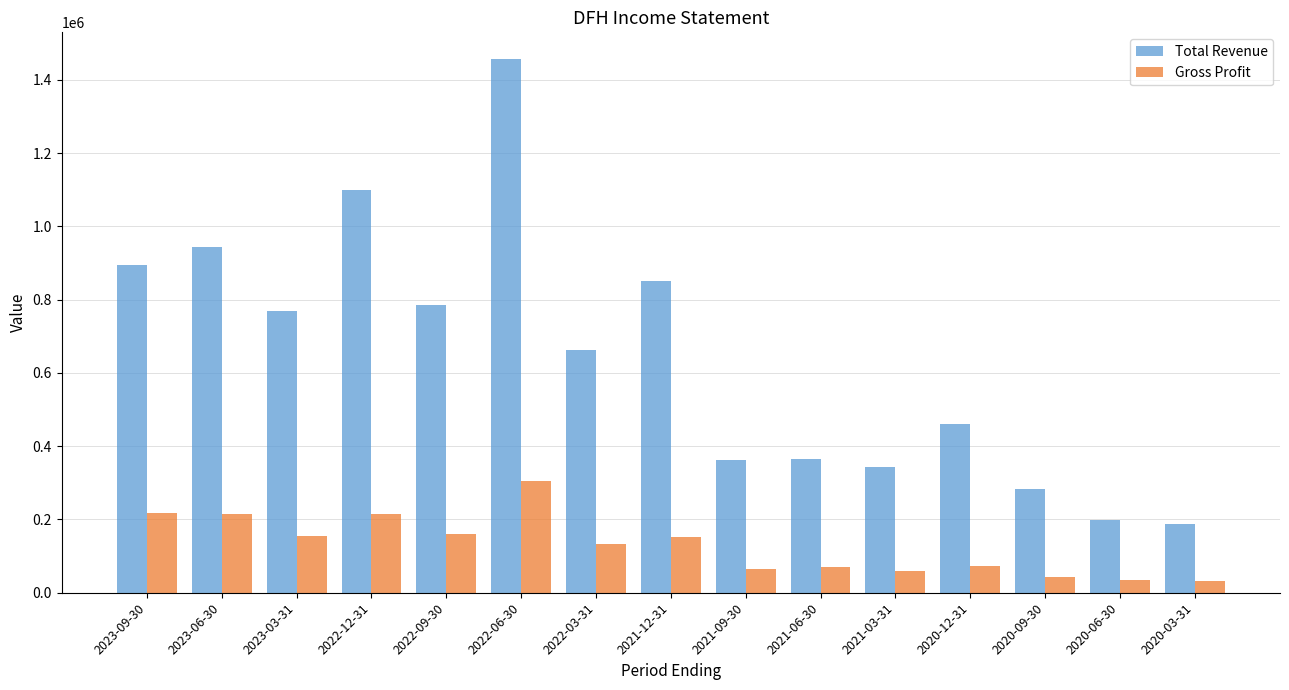

Which label corresponds to the largest value in the chart?

2022-06-30